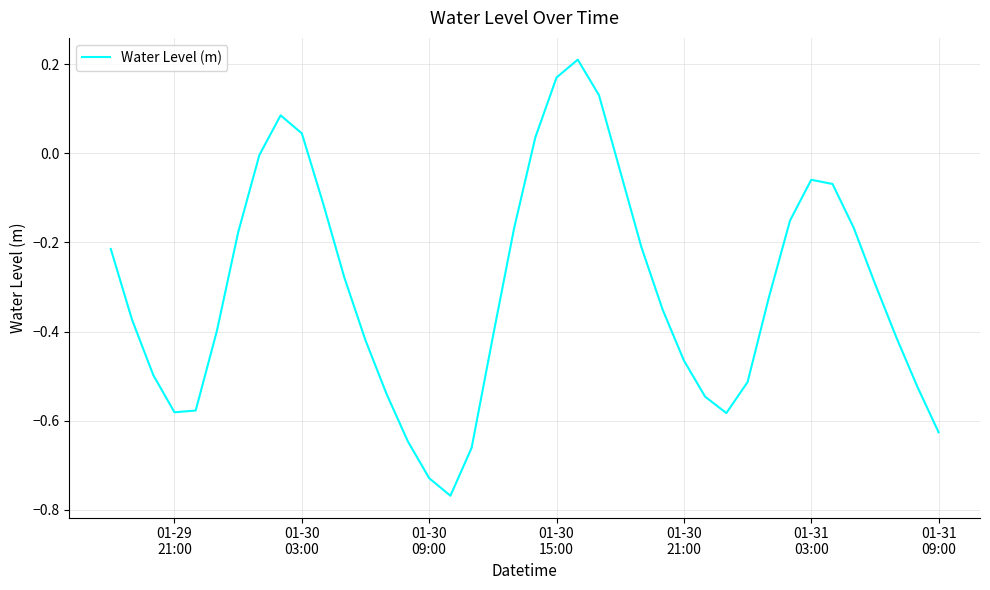

What is the difference between the maximum and minimum values?

1.0